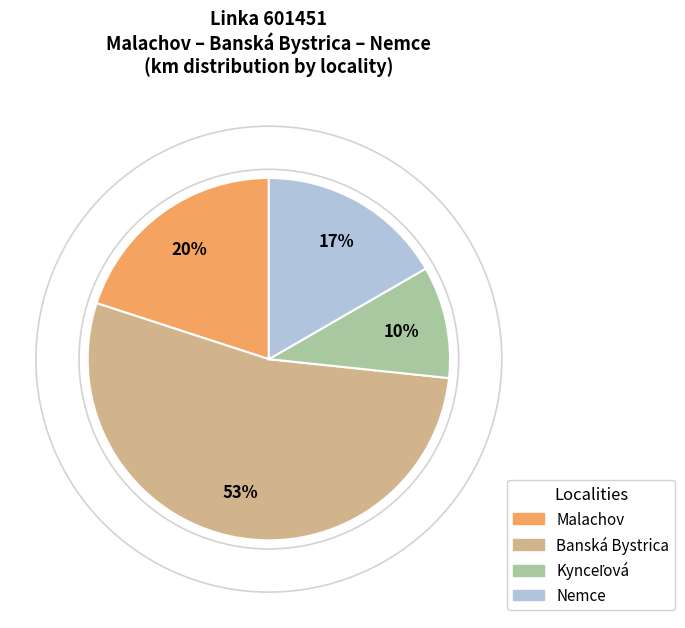

How many slices are in this pie chart?

4